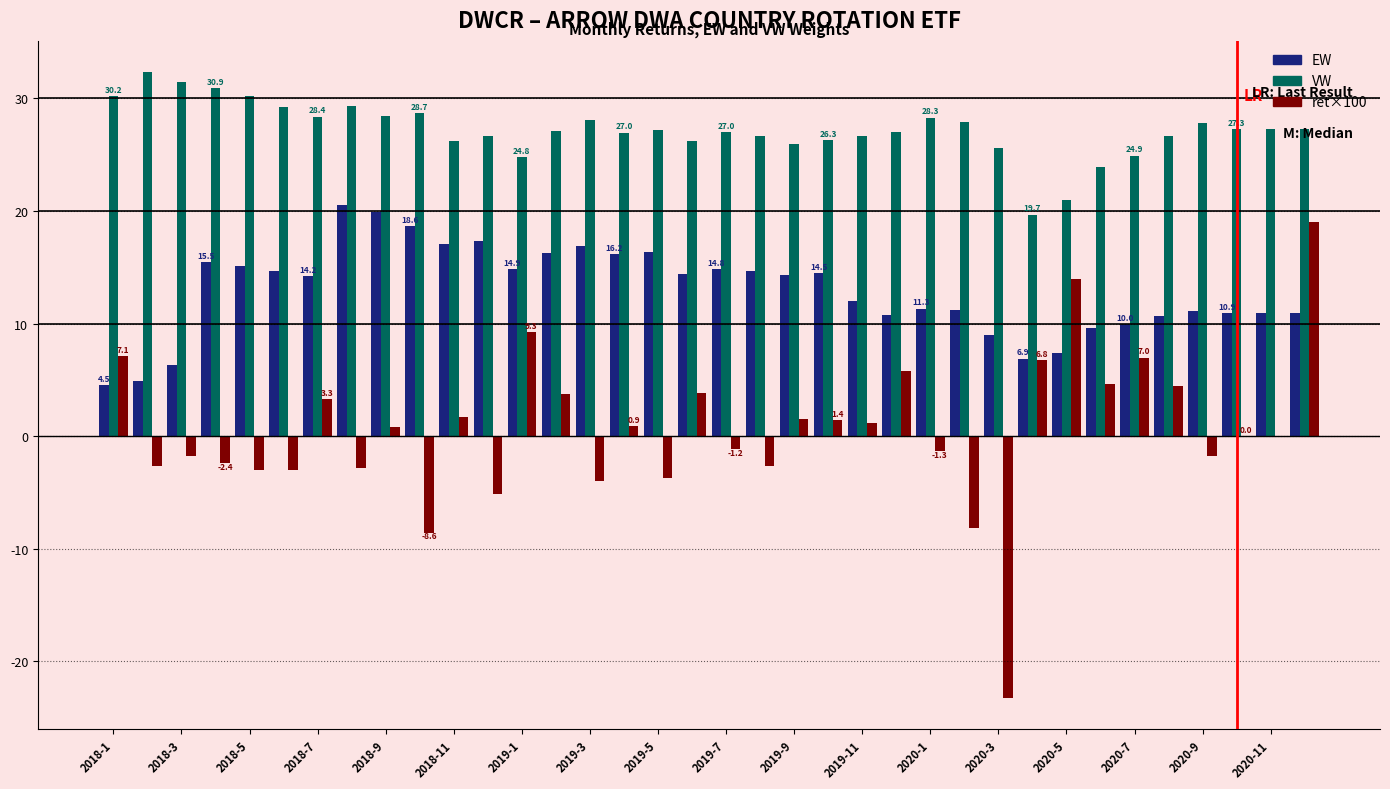

What is the sum of all VW values?

979.9